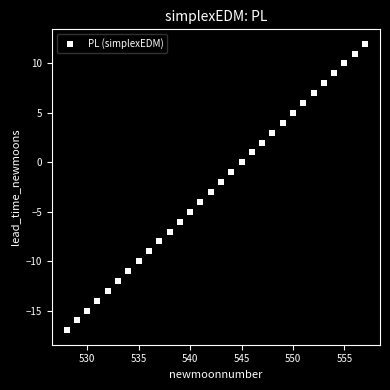

What is the range of X values (max minus min)?

29